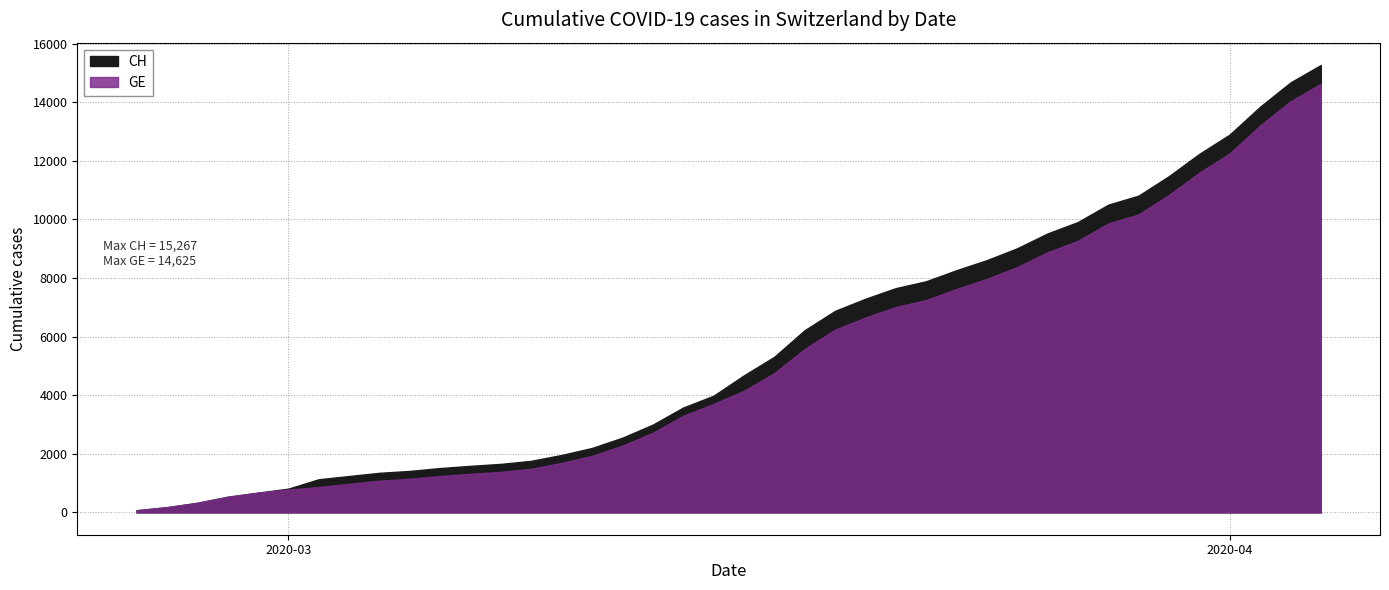

At which category is the sum across all series the highest?

39